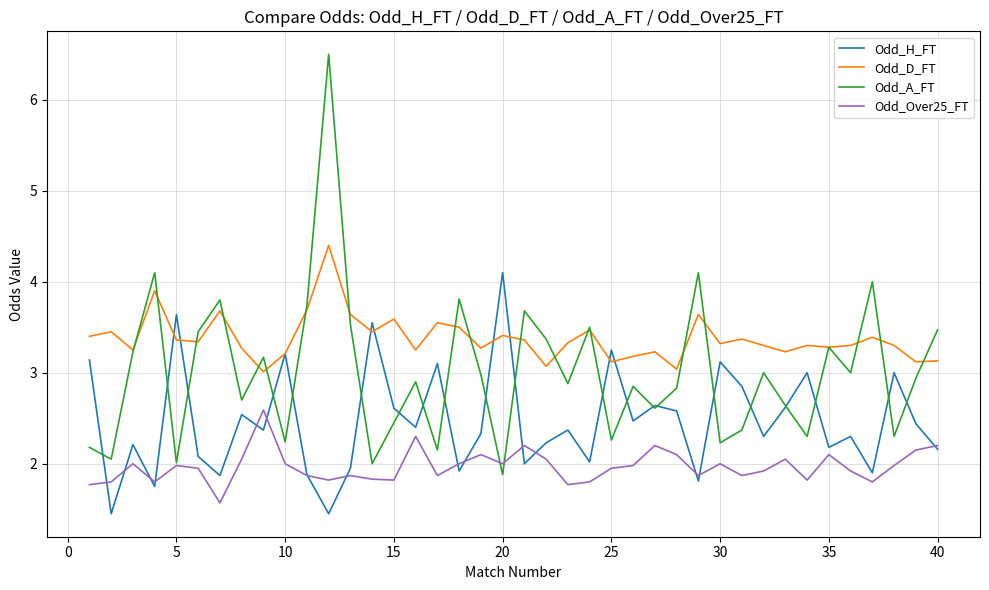

Which series has the largest total across all categories?

Odd_D_FT